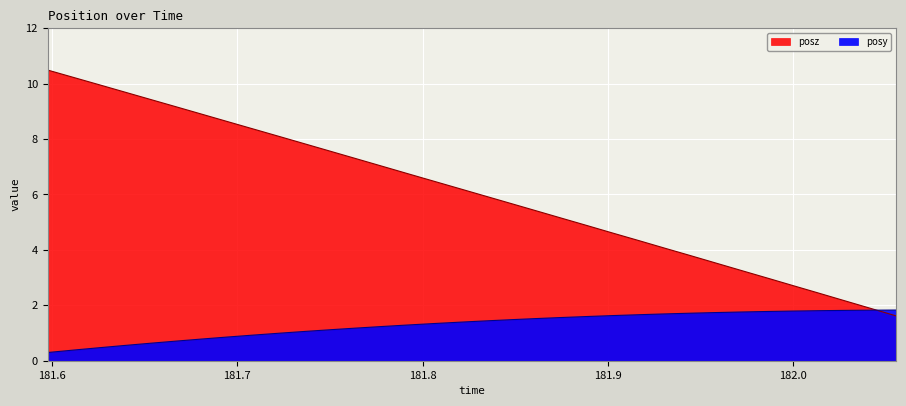

How many values in the posy series are below 1?

10